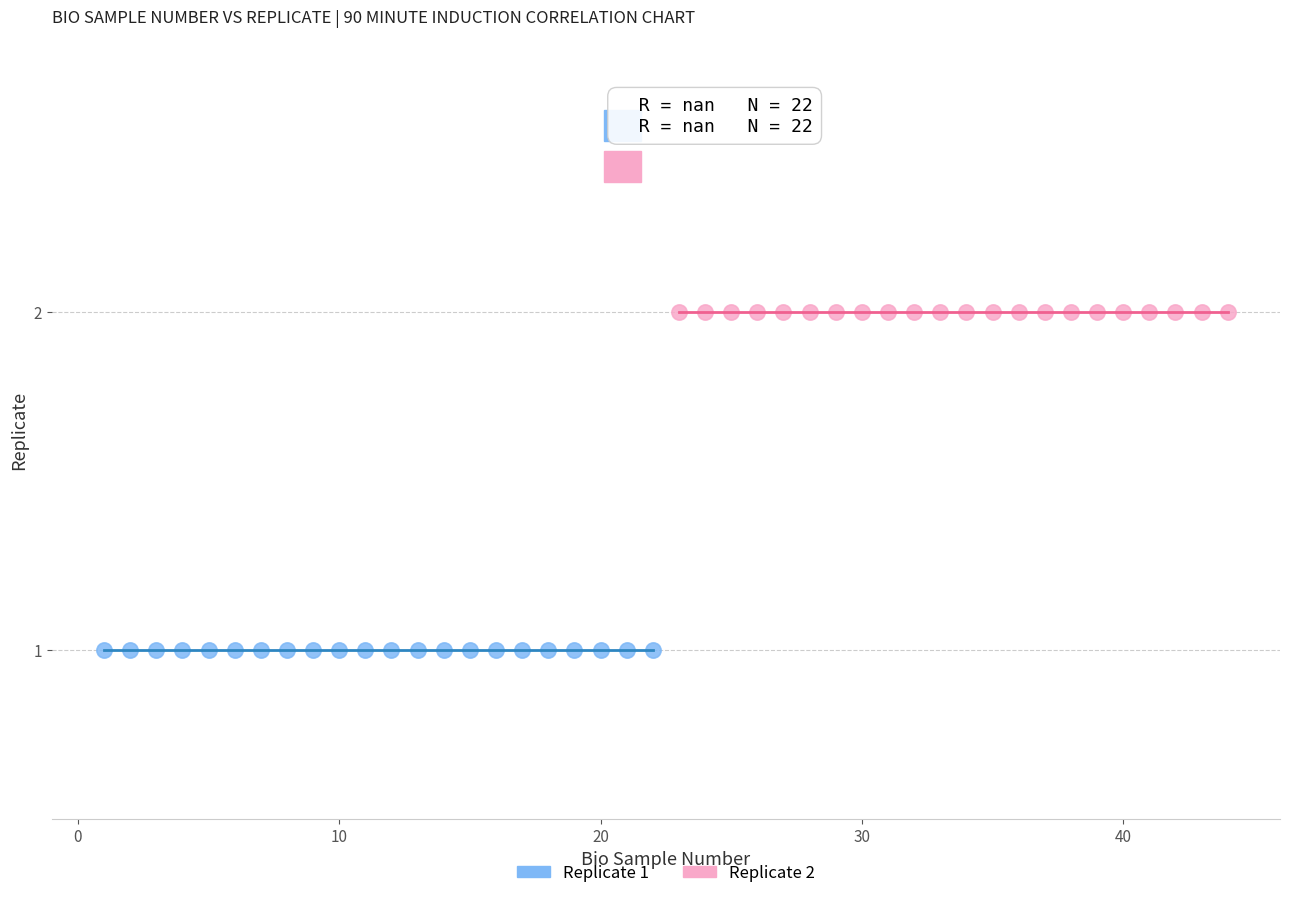

Which series reaches the maximum Y coordinate?

Replicate 2